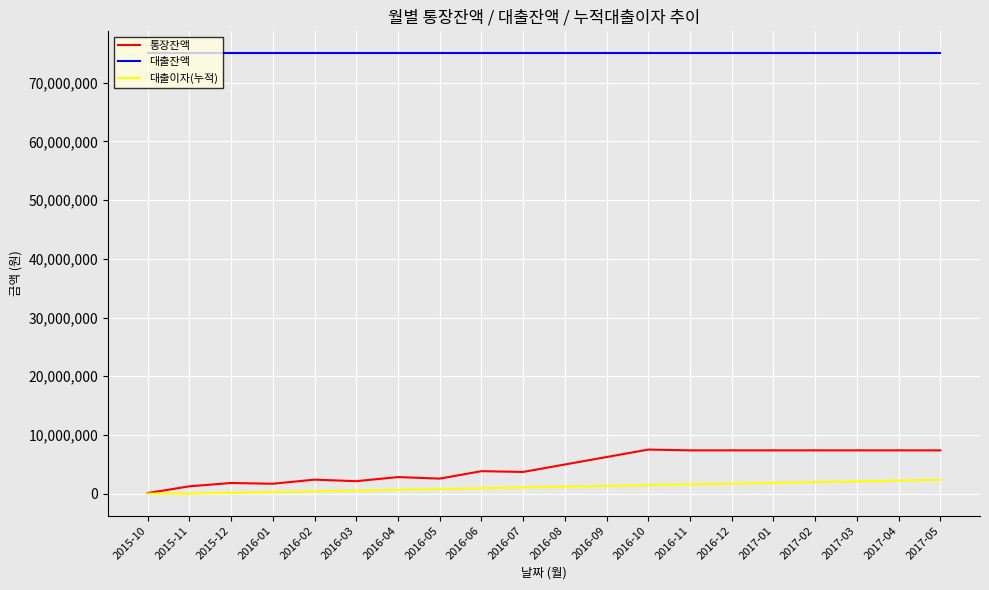

What is the highest value of the 대출이자(누적) series?

2362500